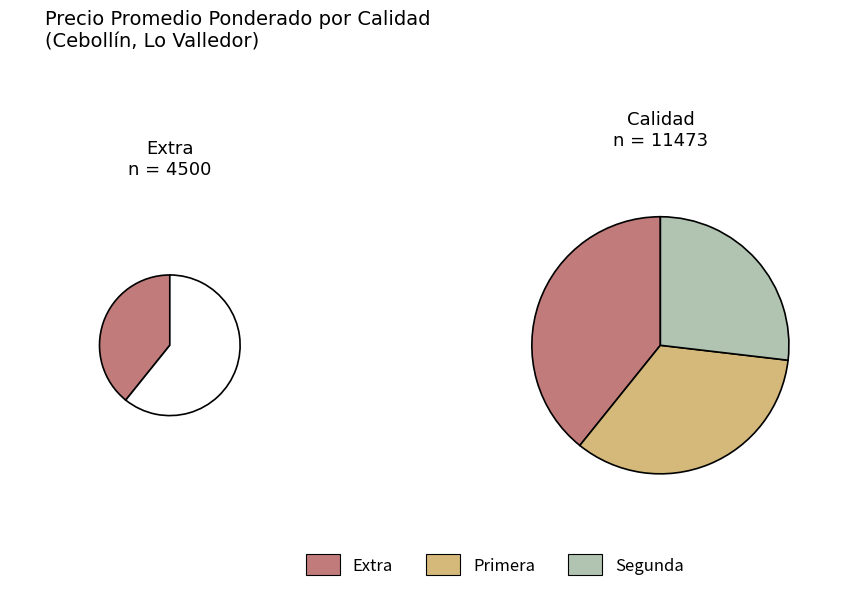

What percentage do Primera and Extra together represent?

73.1%